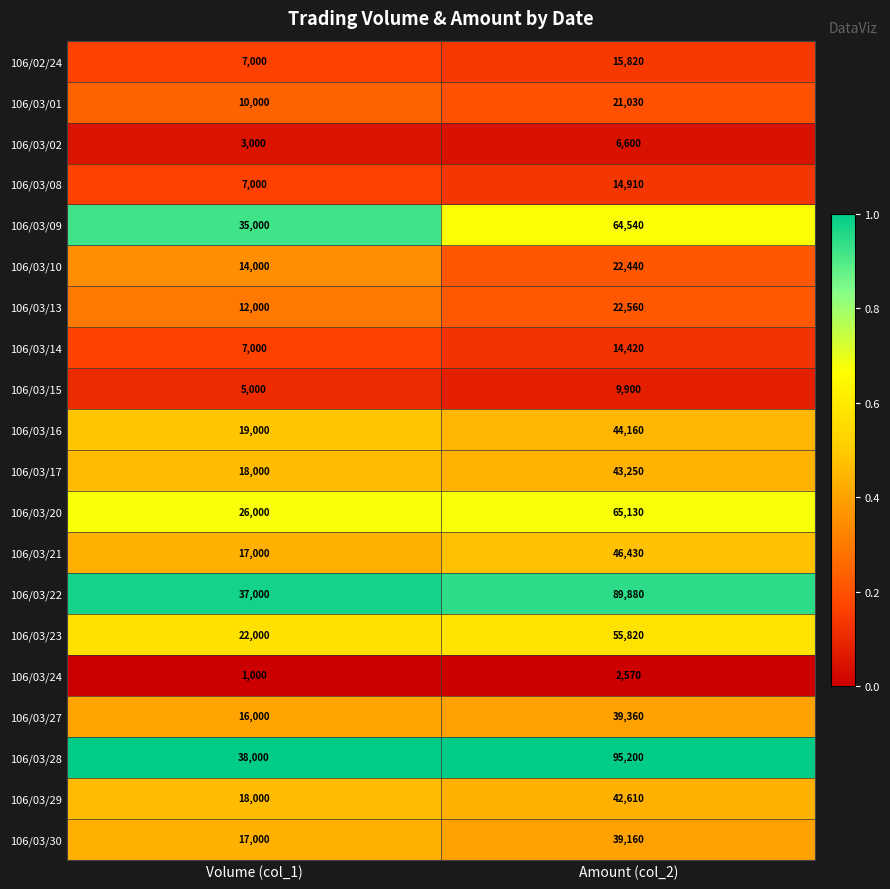

What is the greatest value displayed?

95200